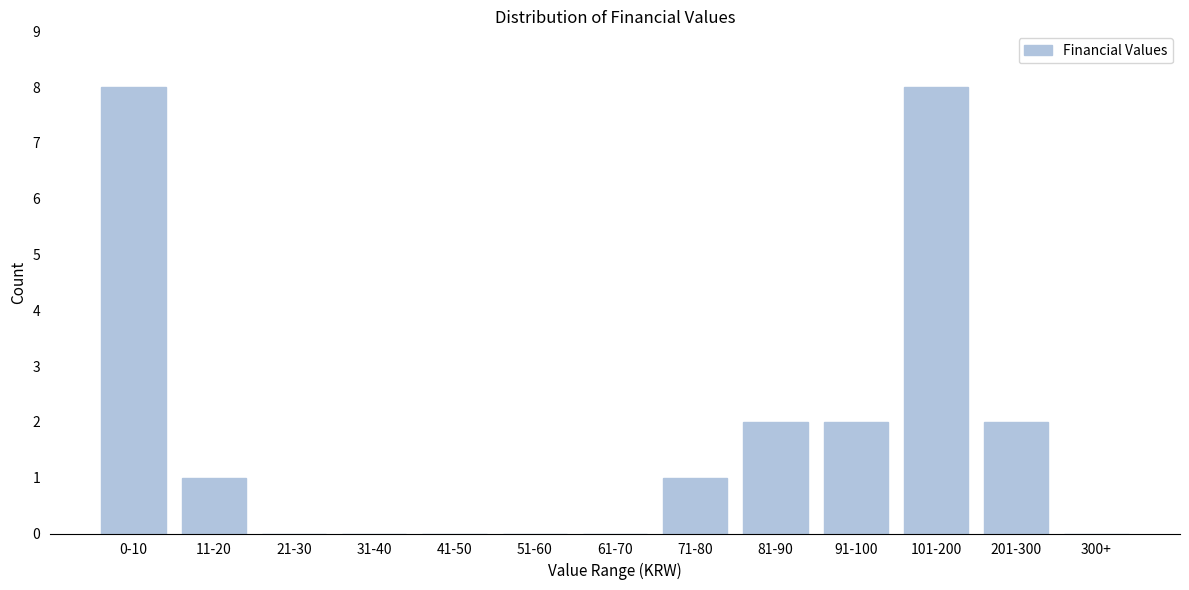

Reading left to right, transcribe all the data shown in this chart.

0-10=8	11-20=1	21-30=0	31-40=0	41-50=0	51-60=0	61-70=0	71-80=1	81-90=2	91-100=2	101-200=8	201-300=2	300+=0